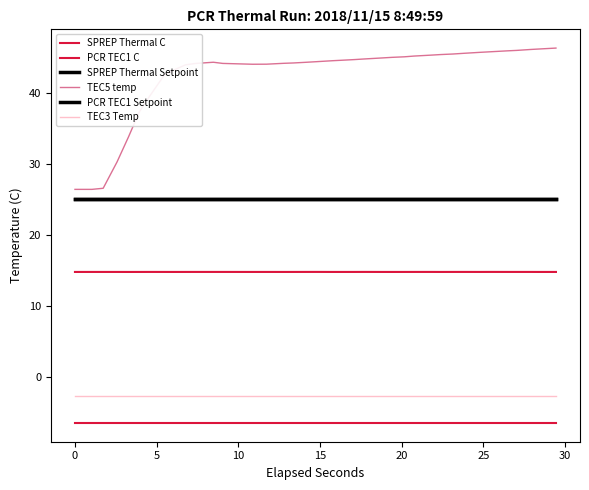

Does the chart have visible grid lines?

No